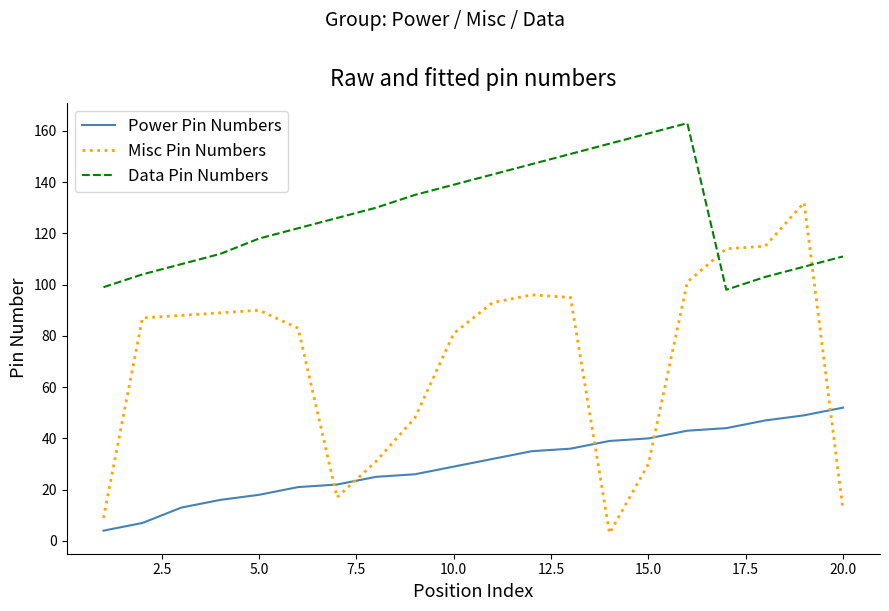

What is the difference between the maximum and minimum values in the Data Pin Numbers series?

65